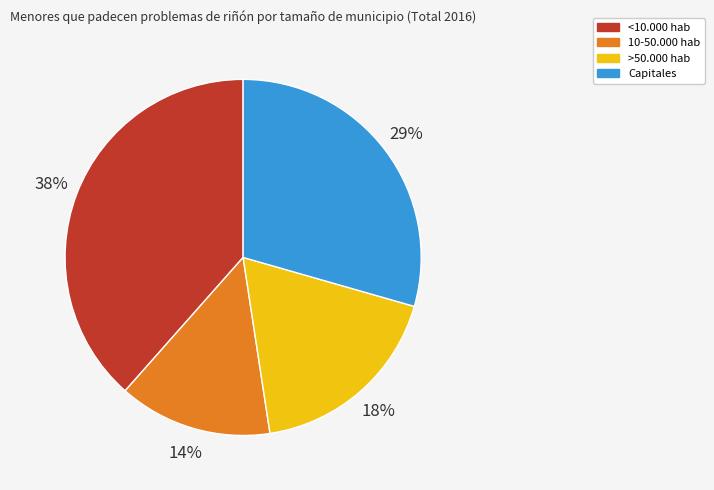

Which category has the biggest portion of the pie?

<10.000 hab